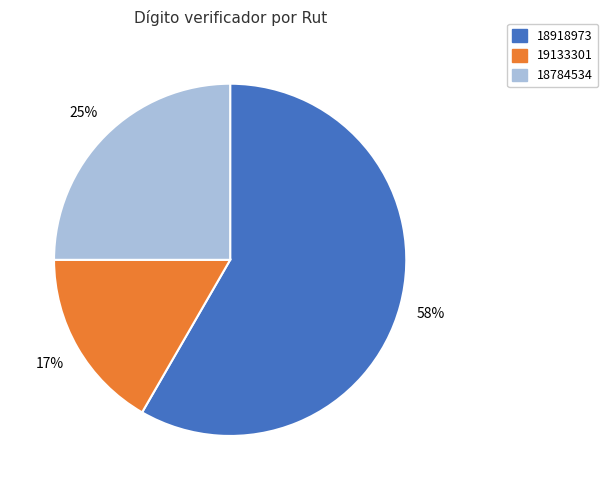

What is the ratio of the value at 18918973 to the value at 18784534?

2.3